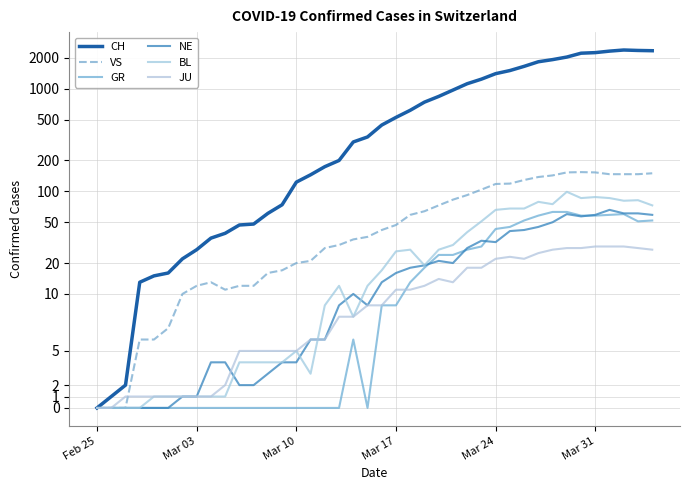

Reading right to left, what are all the values shown in this chart?

CH: 2349	2363	2387	2328	2251	2222	2038	1924	1834	1654	1505	1404	1241	1120	971	842	741	617	526	443	339	303	200	174	145	123	74	61	48	47	39	35	27	22	16	15	13	2	1	0
VS: 150	147	147	147	153	154	153	143	138	129	119	118	104	92	83	73	64	59	47	42	36	34	30	28	21	20	17	16	12	12	11	13	12	10	7	6	6	0	0	0
GR: 52	51	60	59	58	58	63	63	58	52	45	43	29	27	24	24	18	13	9	9	0	6	0	0	0	0	0	0	0	0	0	0	0	0	0	0	0	0	0	0
NE: 59	61	61	66	59	57	60	50	45	42	41	32	33	28	20	21	19	18	16	13	9	10	9	6	6	4	4	3	2	2	4	4	1	1	0	0	0	0	0	0
BL: 73	82	81	86	88	86	99	75	79	68	68	66	51	40	30	27	19	27	26	17	12	8	12	9	3	5	4	4	4	4	1	1	1	1	1	1	0	0	0	0
JU: 27	28	29	29	29	28	28	27	25	22	23	22	18	18	13	14	12	11	11	9	9	8	8	6	6	5	5	5	5	5	2	1	1	1	1	1	1	1	0	0